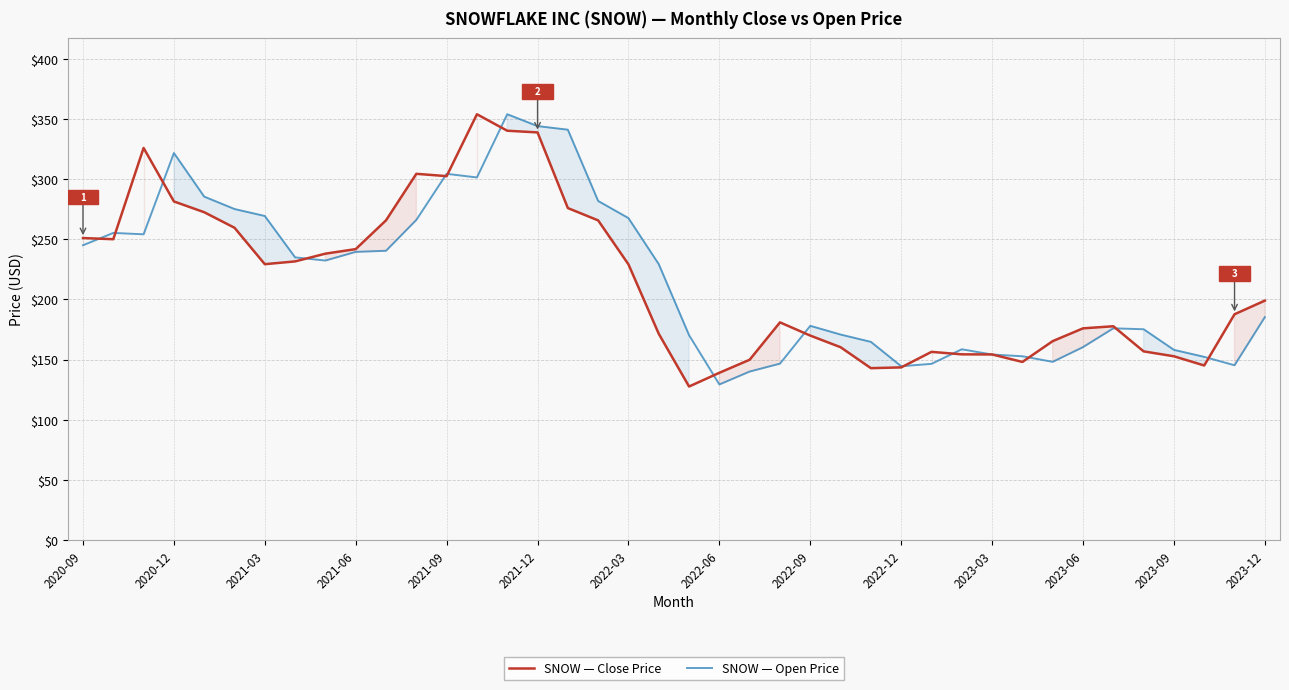

What position from the right is 23?

17